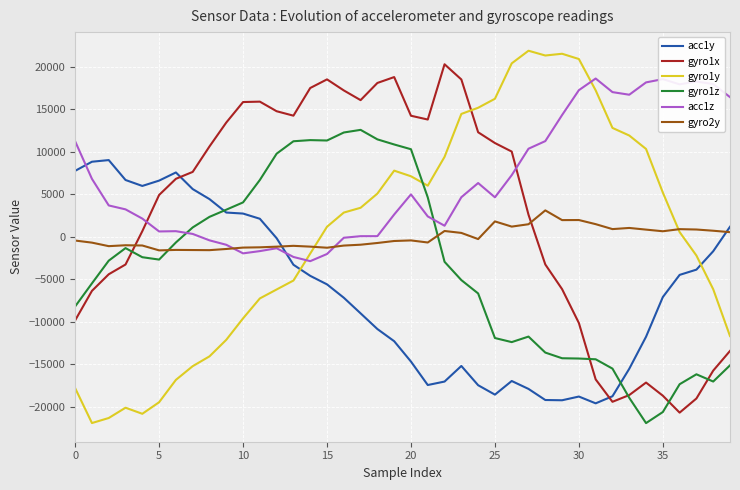

Which series has the largest total across all categories?

acc1z